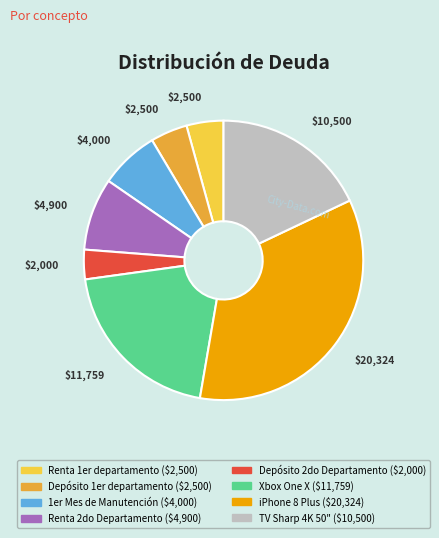

Is it true that Renta 1er departamento is 4% of the pie?

True